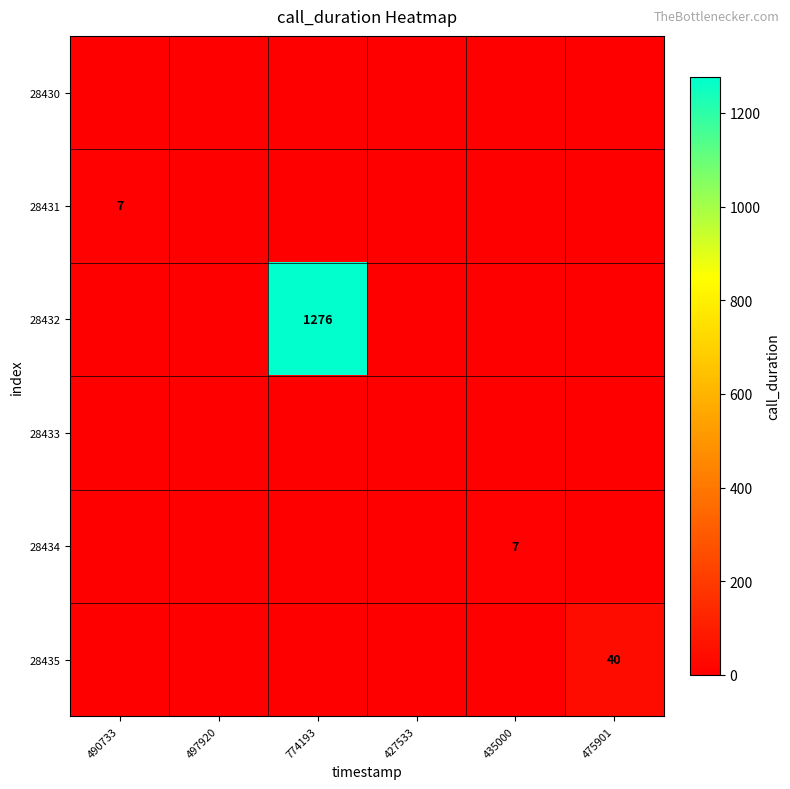

Is it true that 28435 equals 40 at 475901?

True